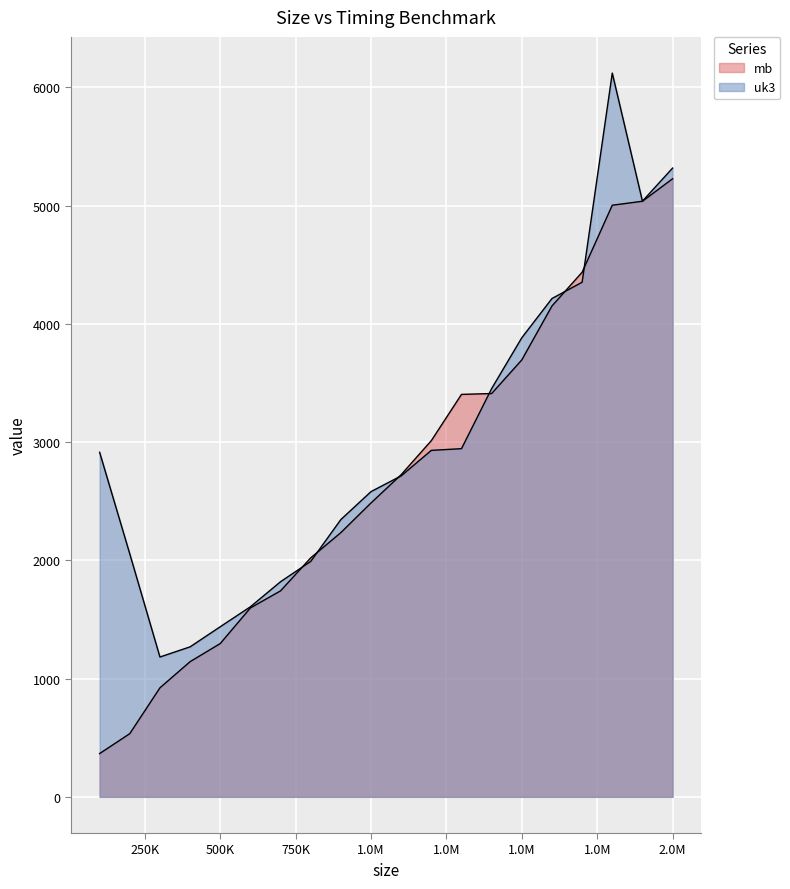

Is the value of mb at 900000 greater than the value of uk3 at 700000?

Yes